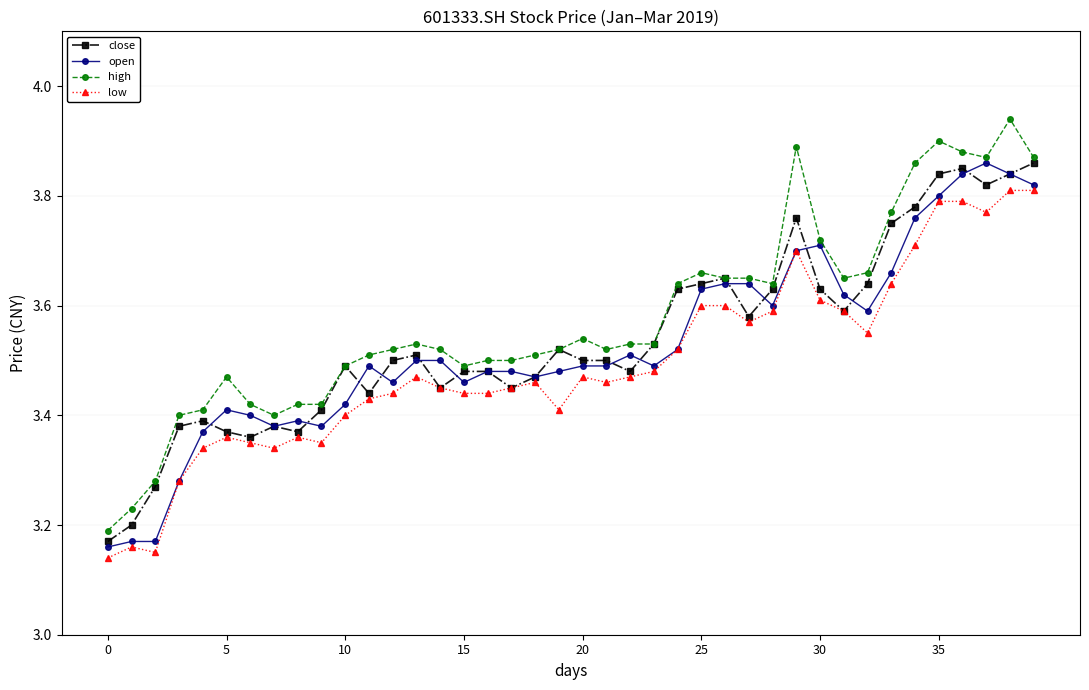

What is the sum of all close values?

141.6